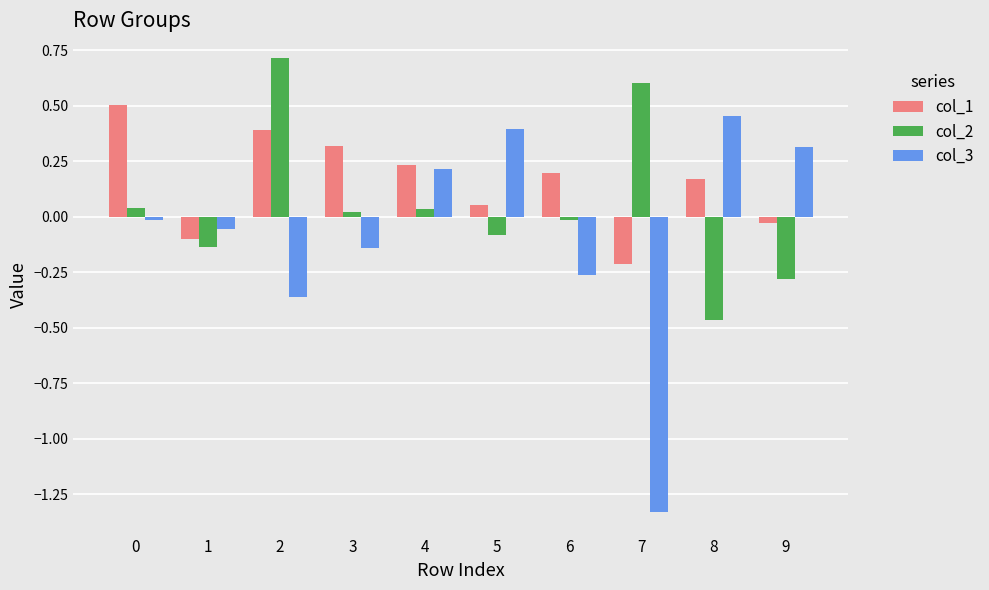

What is the difference between the second highest and minimum values in the col_2 series?

1.1